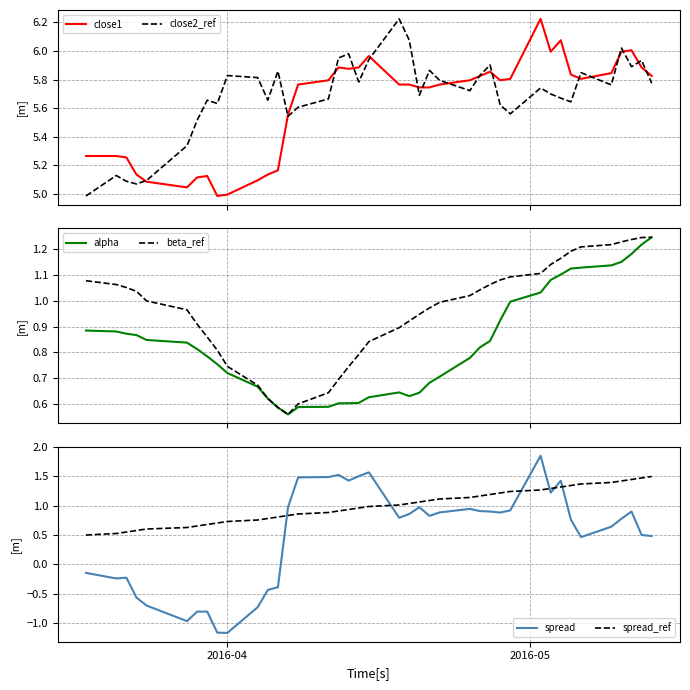

True or false: alpha and close1 intersect in this chart.

False